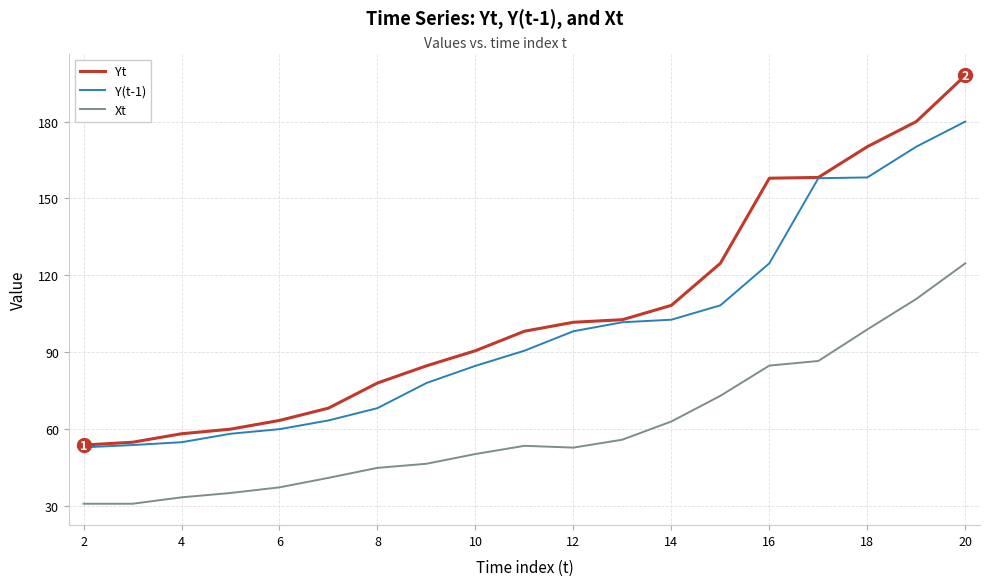

True or false: Yt and Xt cross at least once.

False